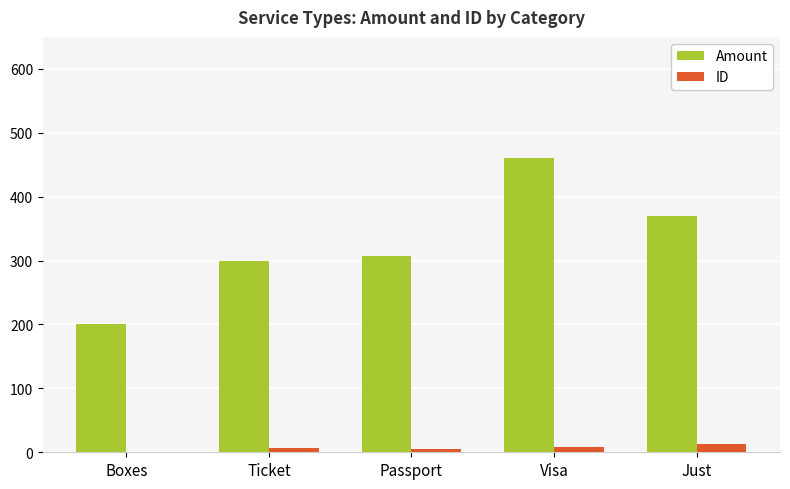

At which category is the sum across all series the highest?

Visa